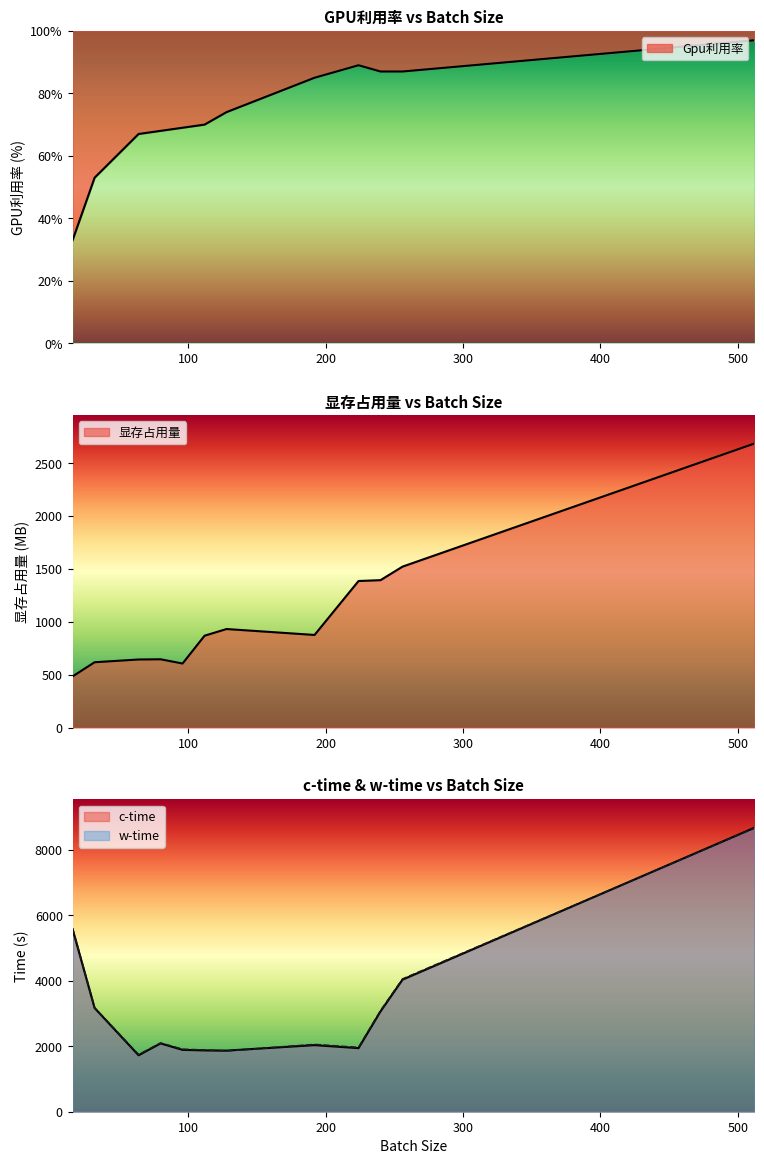

How many distinct data groups are displayed?

4